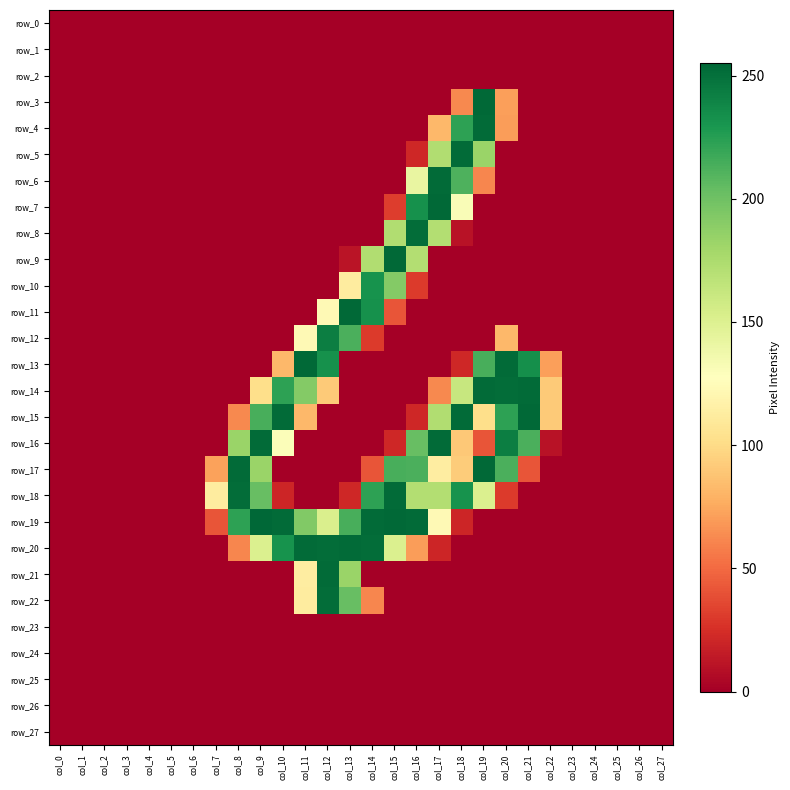

Is the value of row_8 at col_23 greater than the value of row_11 at col_4?

No